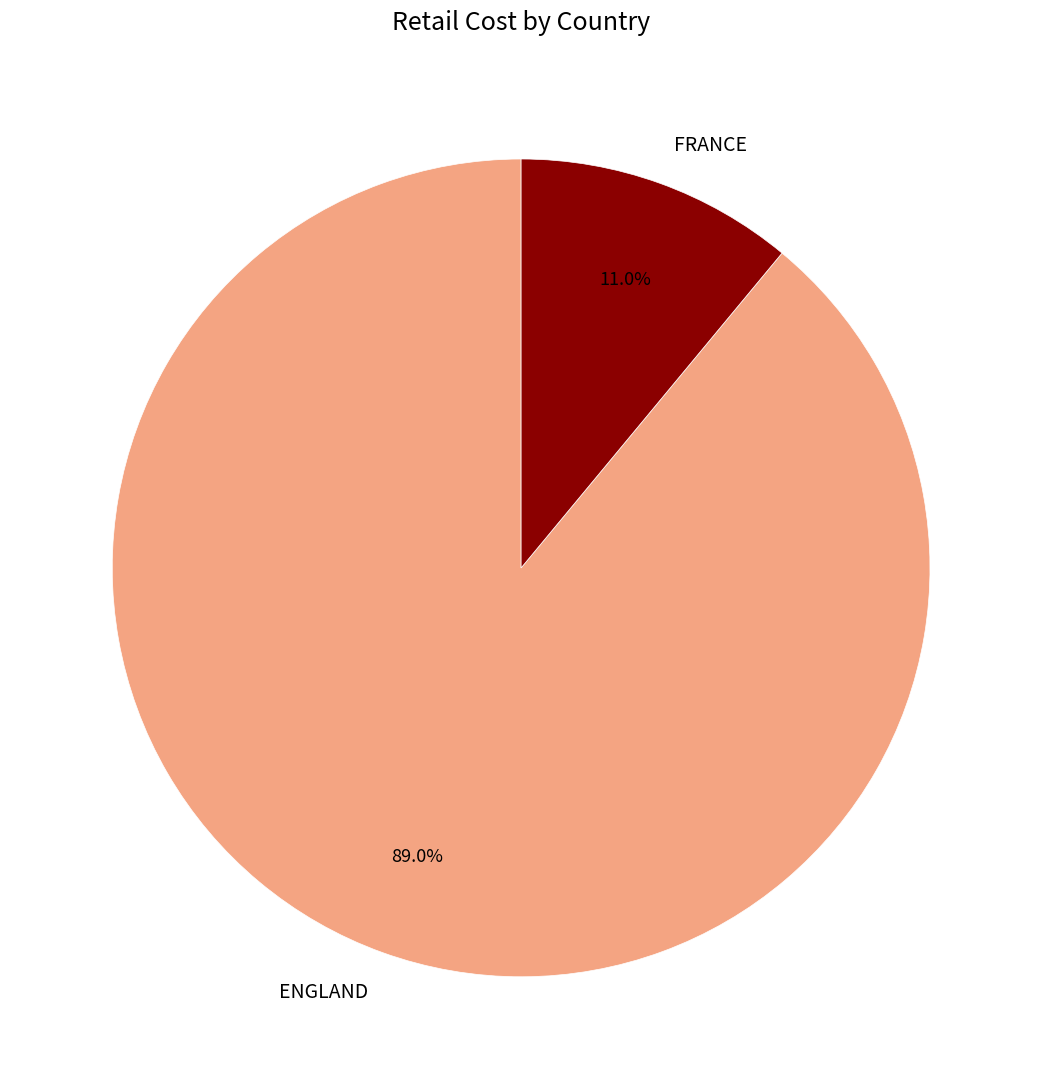

To the nearest percent, what is the average slice percentage?

50%